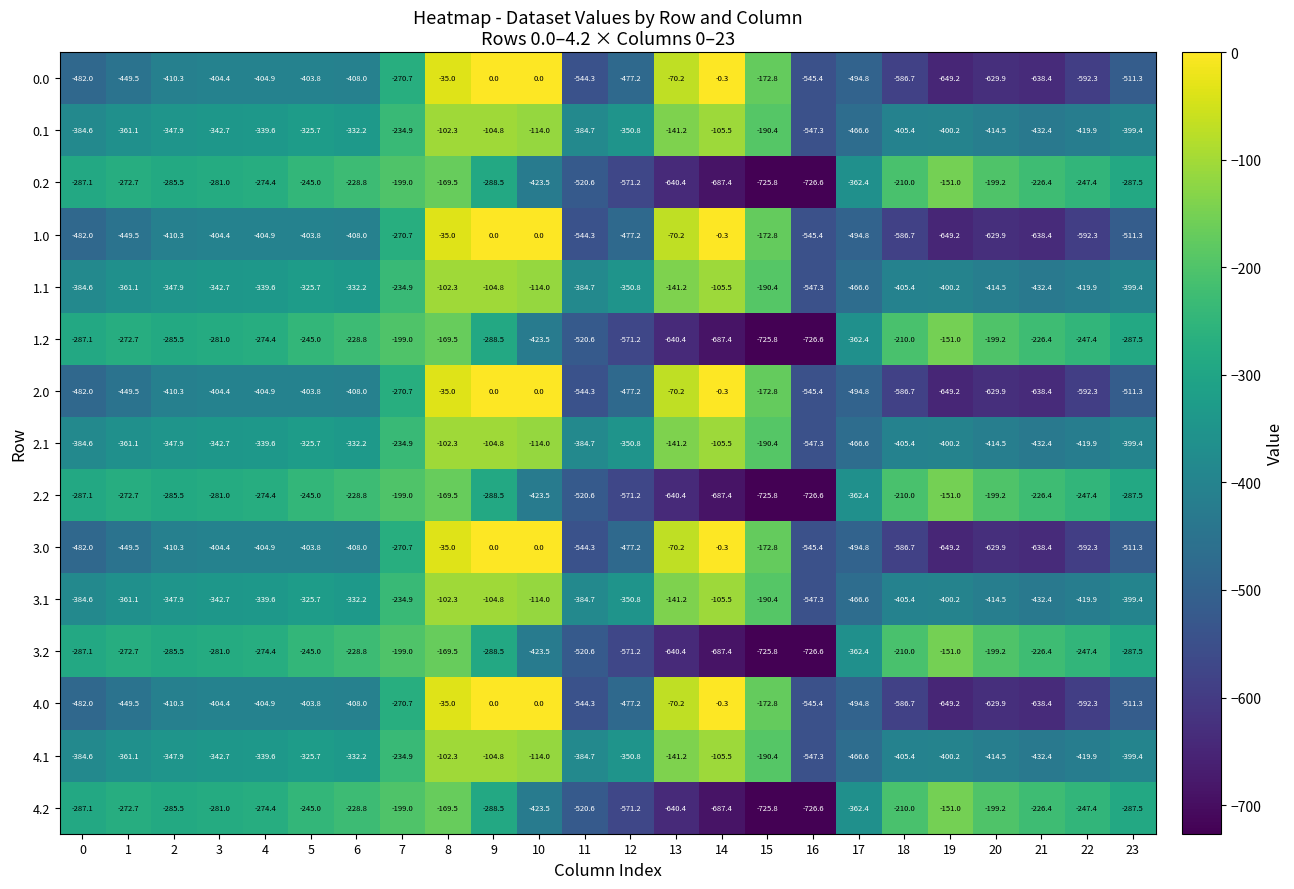

Read the 3.0 value at 16.

-545.4